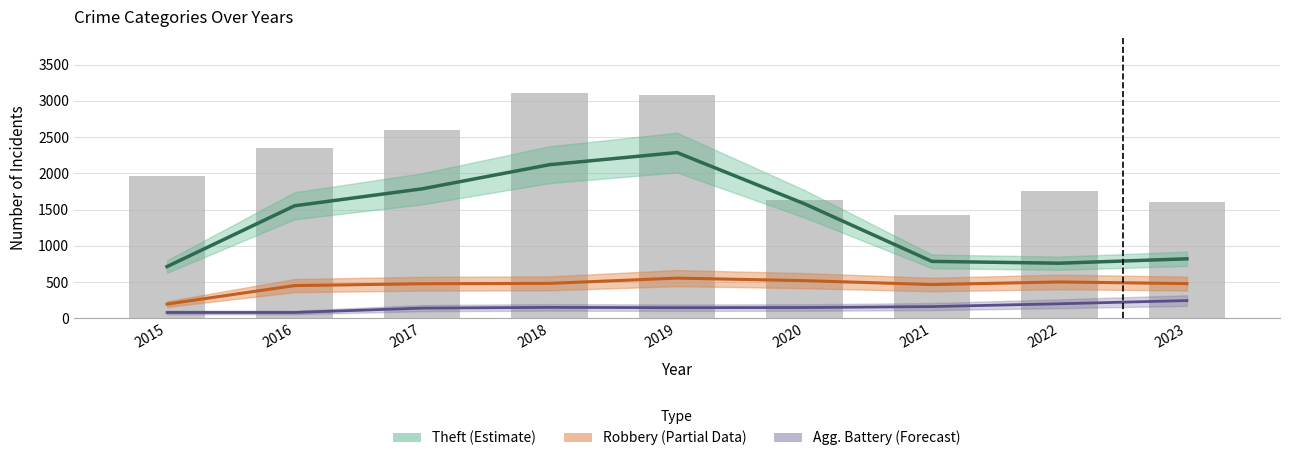

What is the lowest value of the Total (bars) series?

1422.0